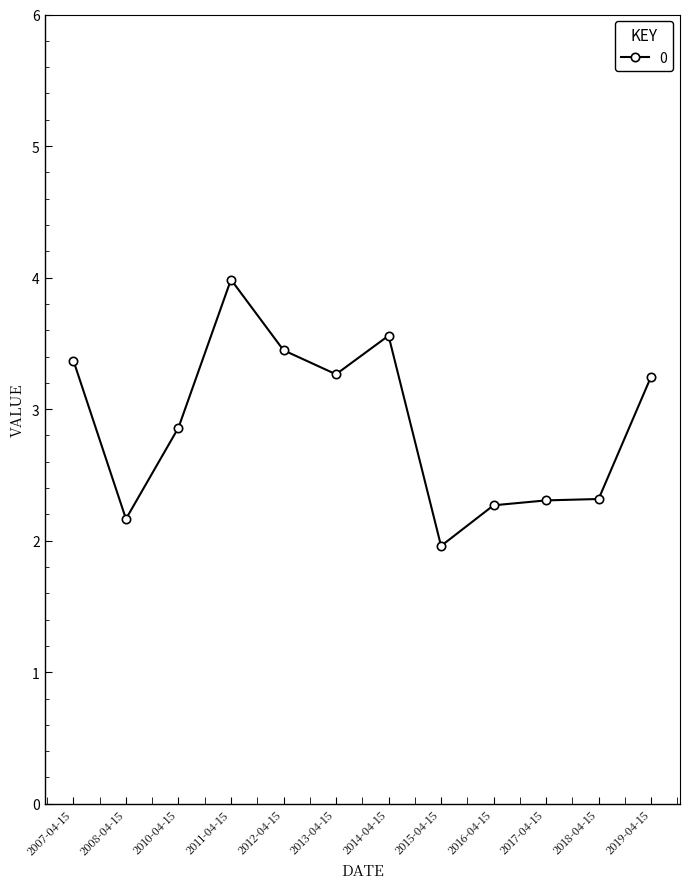

What is the approximate value at 2019-04-15?

3.2